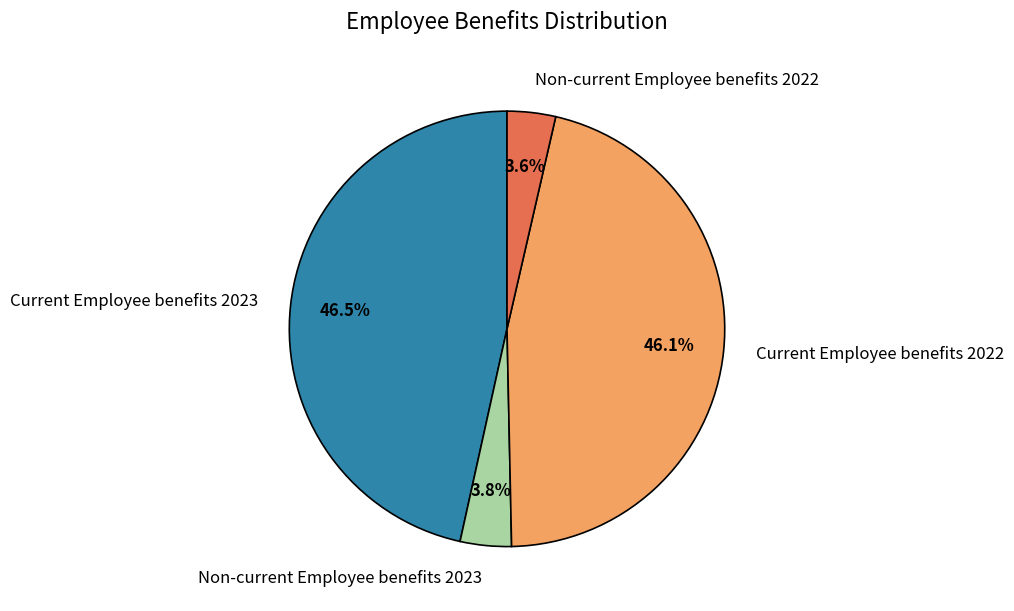

What is the ratio of the value at Non-current Employee benefits 2023 to the value at Non-current Employee benefits 2022?

1.1